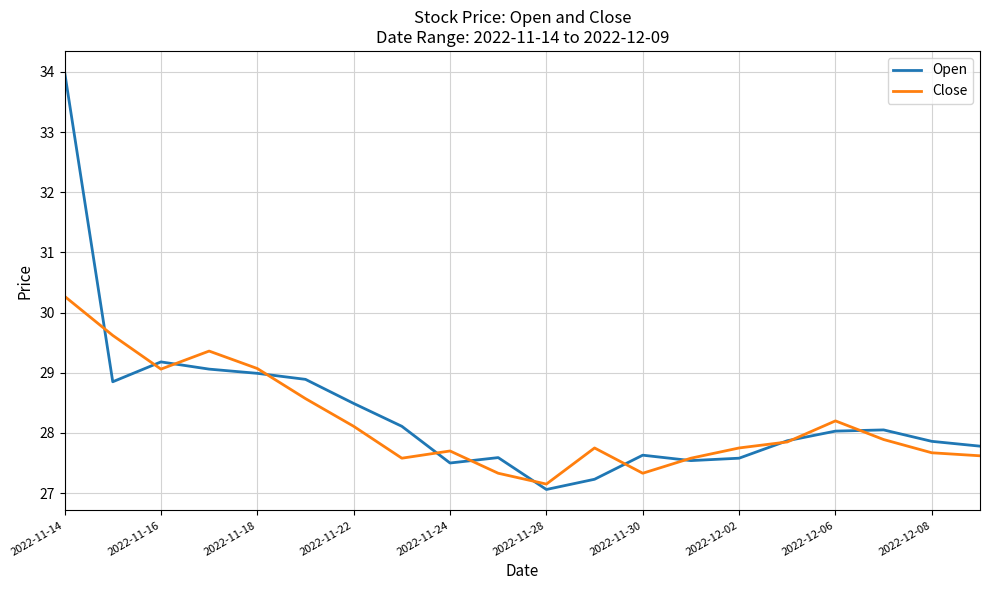

What is the maximum value shown in the chart?

34.0